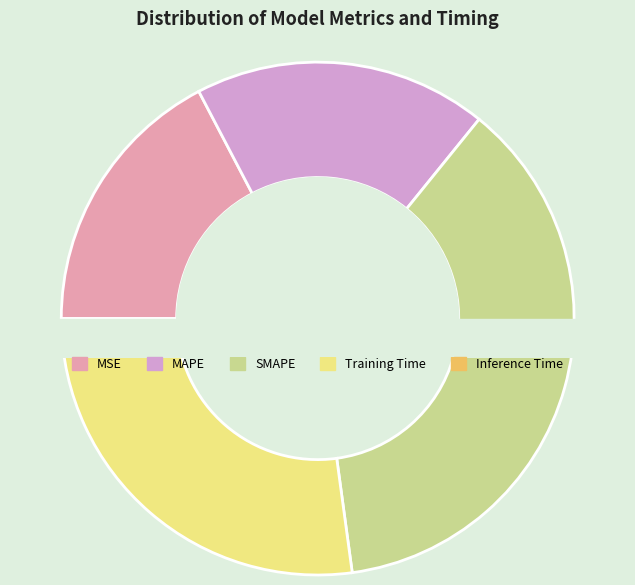

Between MSE and SMAPE, which is larger?

SMAPE